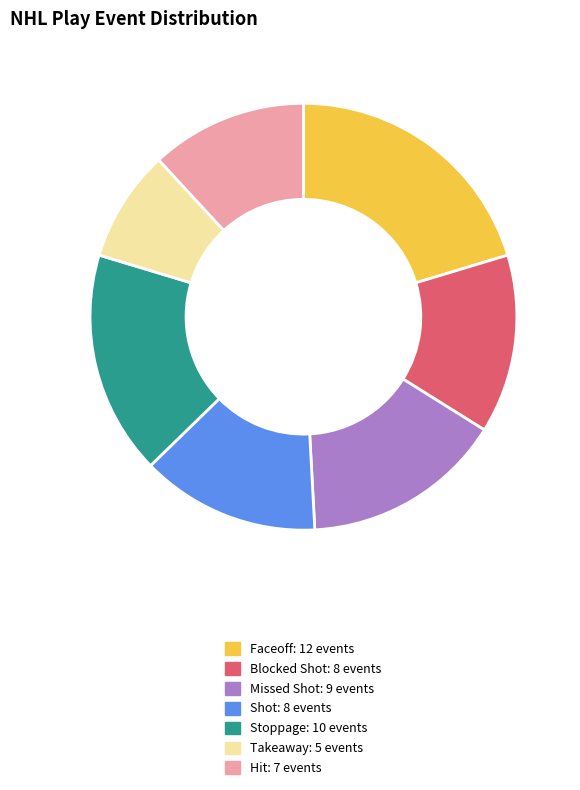

Which slice is the smallest?

Takeaway